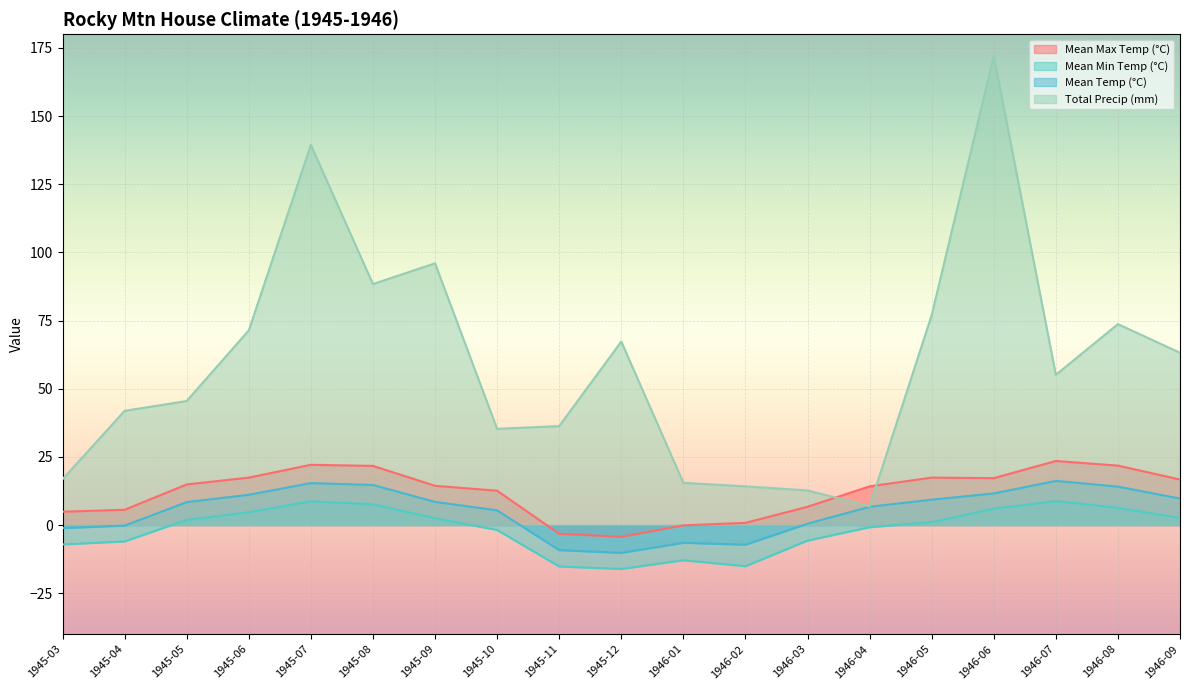

Reading right to left, transcribe all the data shown in this chart.

Mean Max Temp (°C): 1946-09=16.7	1946-08=21.8	1946-07=23.5	1946-06=17.2	1946-05=17.4	1946-04=14.2	1946-03=6.7	1946-02=0.8	1946-01=-0.1	1945-12=-4.3	1945-11=-3.2	1945-10=12.6	1945-09=14.4	1945-08=21.7	1945-07=22.1	1945-06=17.4	1945-05=14.9	1945-04=5.6	1945-03=4.9
Mean Min Temp (°C): 1946-09=2.6	1946-08=6.3	1946-07=8.8	1946-06=6.0	1946-05=1.1	1946-04=-0.8	1946-03=-5.7	1946-02=-15.1	1946-01=-12.9	1945-12=-16.1	1945-11=-15.2	1945-10=-1.8	1945-09=2.5	1945-08=7.6	1945-07=8.7	1945-06=4.7	1945-05=1.9	1945-04=-6.0	1945-03=-7.1
Mean Temp (°C): 1946-09=9.7	1946-08=14.1	1946-07=16.2	1946-06=11.6	1946-05=9.3	1946-04=6.7	1946-03=0.5	1946-02=-7.2	1946-01=-6.5	1945-12=-10.2	1945-11=-9.2	1945-10=5.4	1945-09=8.5	1945-08=14.7	1945-07=15.4	1945-06=11.1	1945-05=8.4	1945-04=-0.2	1945-03=-1.1
Total Precip (mm): 1946-09=63.2	1946-08=73.7	1946-07=55.1	1946-06=172.0	1946-05=77.0	1946-04=6.9	1946-03=12.7	1946-02=14.2	1946-01=15.5	1945-12=67.3	1945-11=36.3	1945-10=35.3	1945-09=96.0	1945-08=88.4	1945-07=139.4	1945-06=71.4	1945-05=45.5	1945-04=41.9	1945-03=16.8